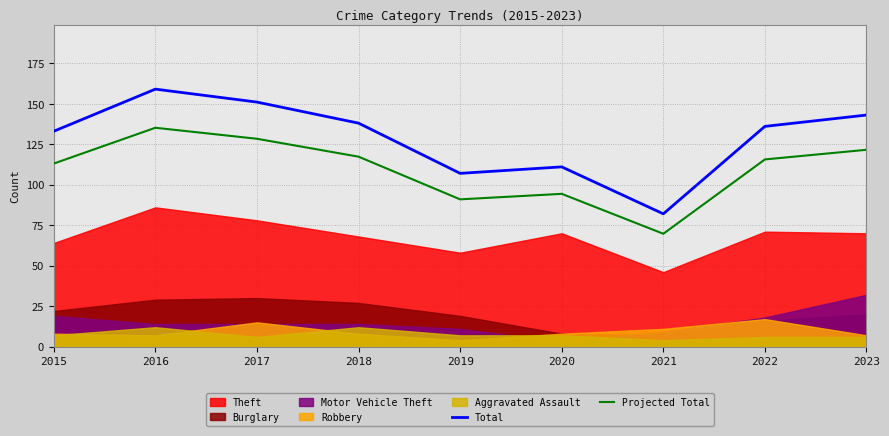

Is it true that Projected Total equals 69.7 at 2021?

True